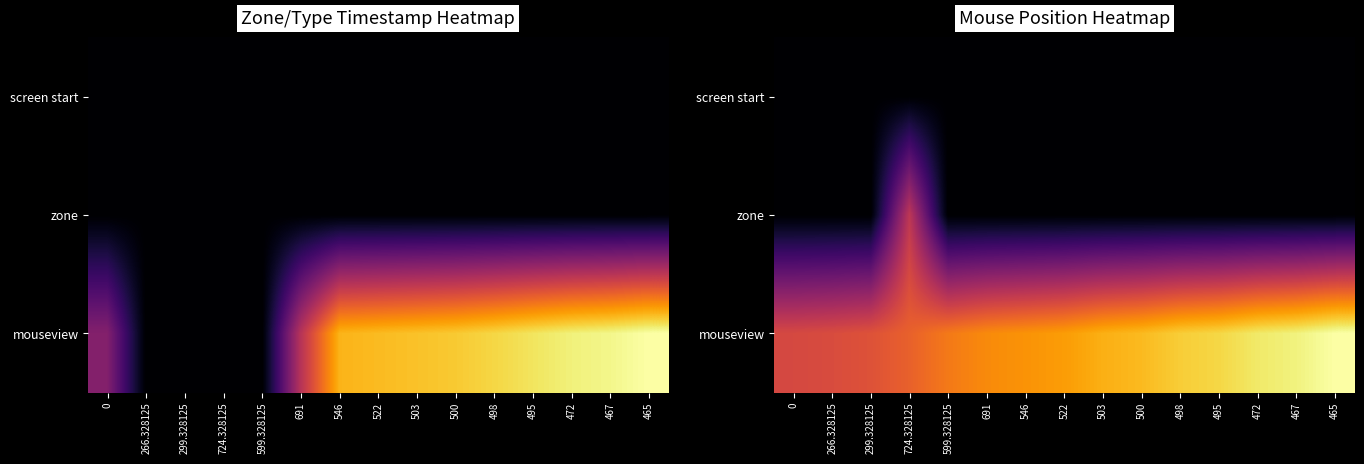

What is the sum of the screen start values at 691 and 503?

672183.0